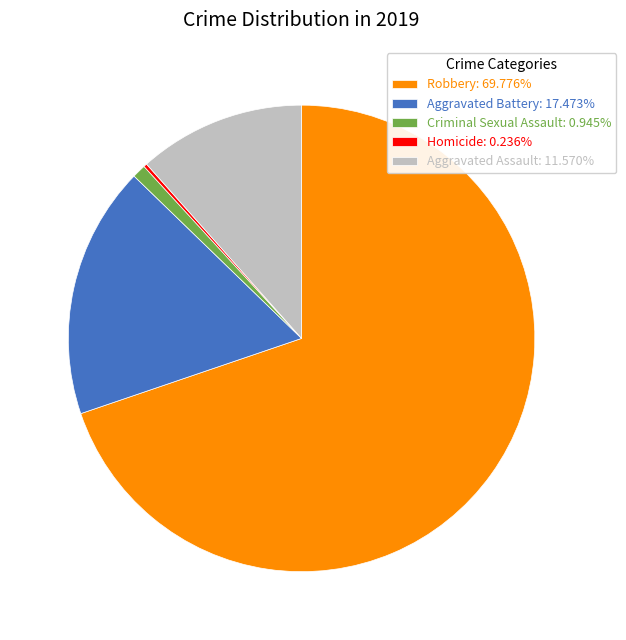

Approximately how many times larger is the value at Robbery: 69.776% compared to Aggravated Assault: 11.570%?

6.0